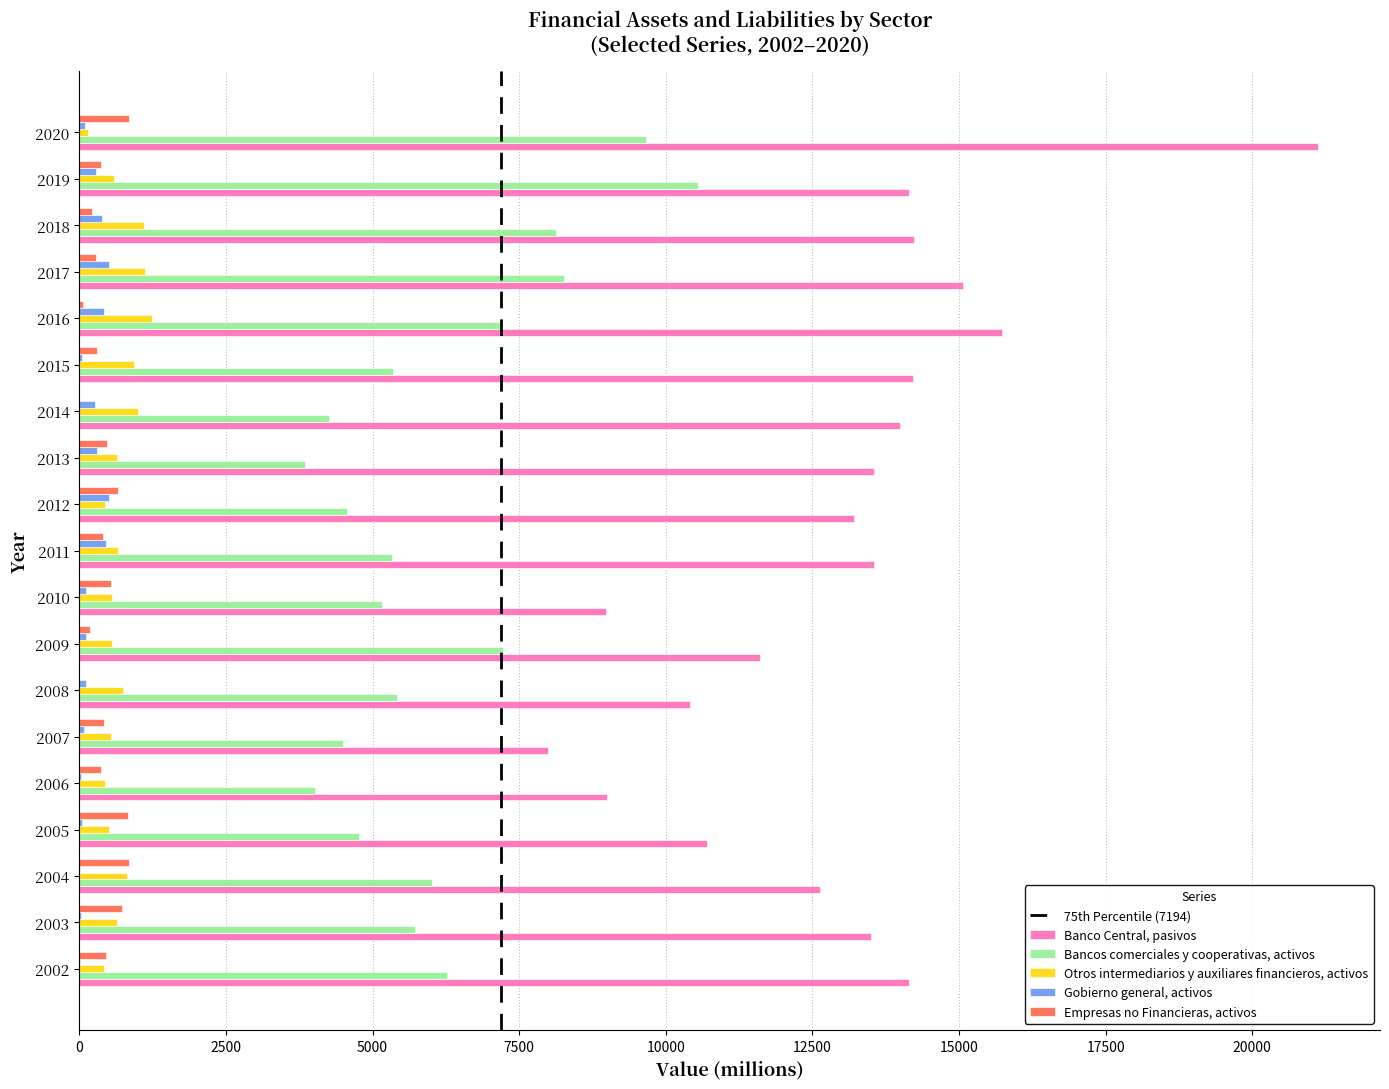

Which series changed the most between 2003 and 2010?

Banco Central, pasivos